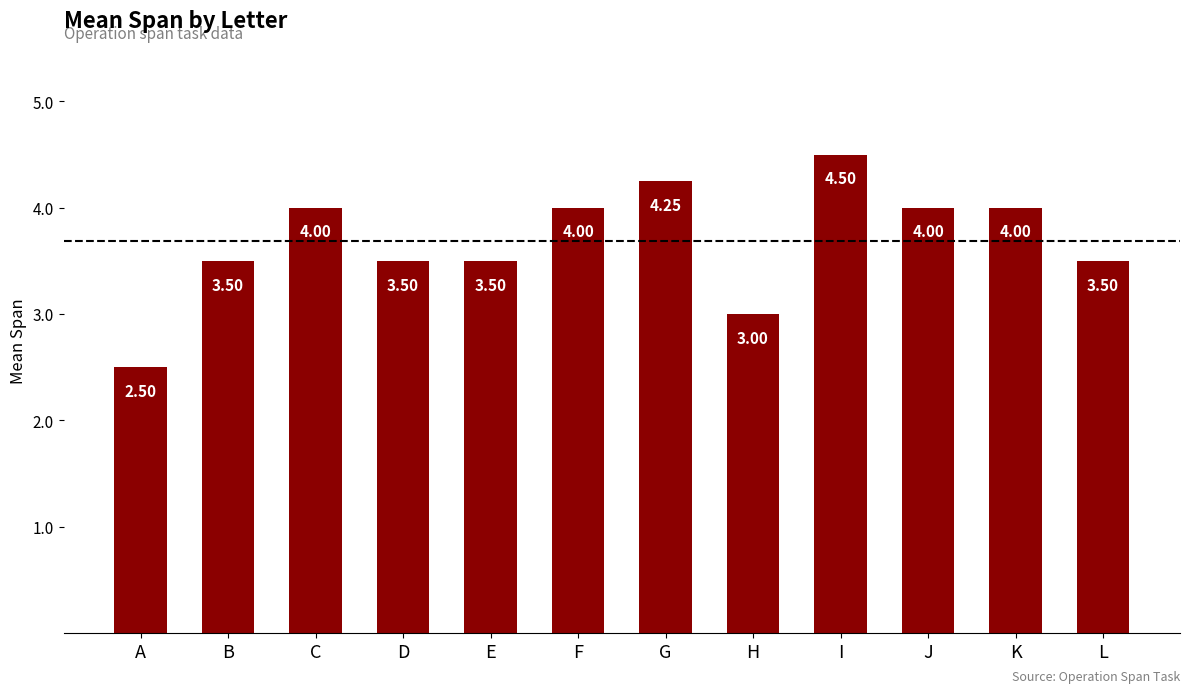

What is the smallest value displayed?

2.5